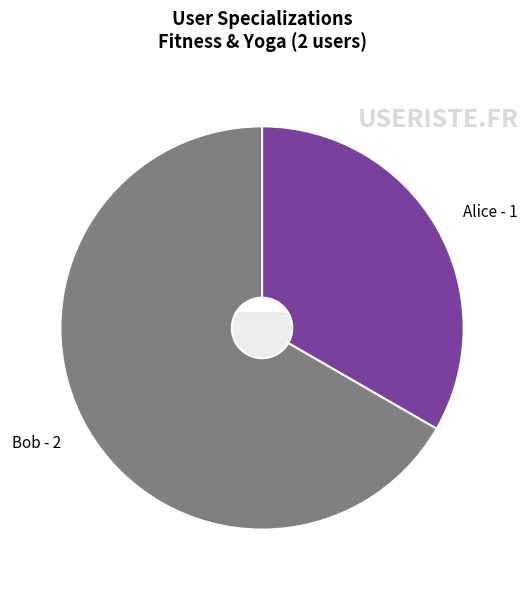

What is the change in value from Alice to Bob?

+1